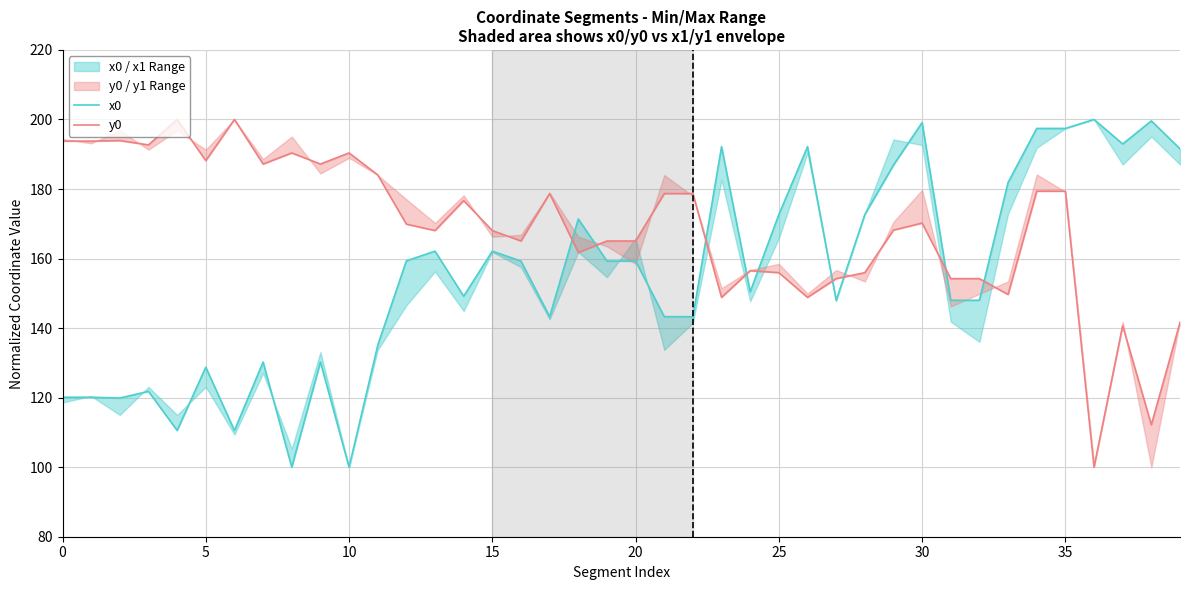

At 36, list the series in order from largest to smallest.

x0, y0